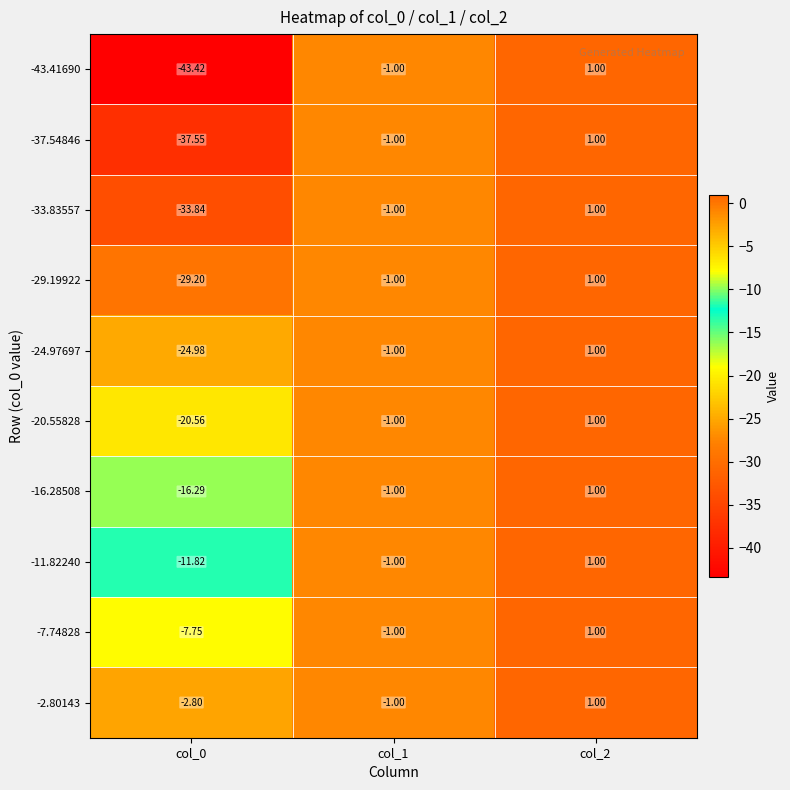

How many series are shown in this chart?

10